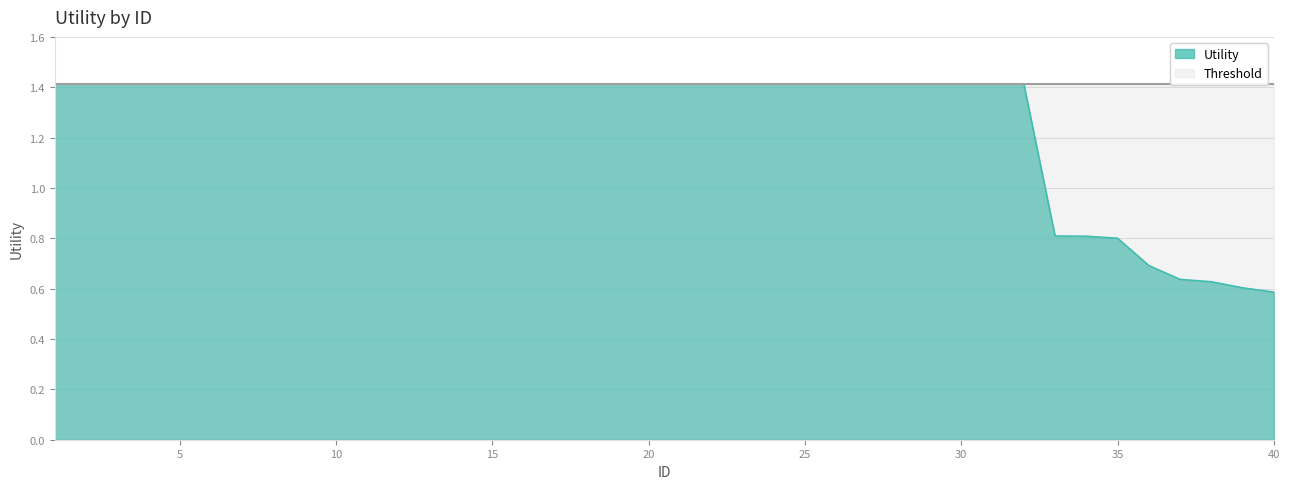

What is the change in value from 3 to 38?

-0.8